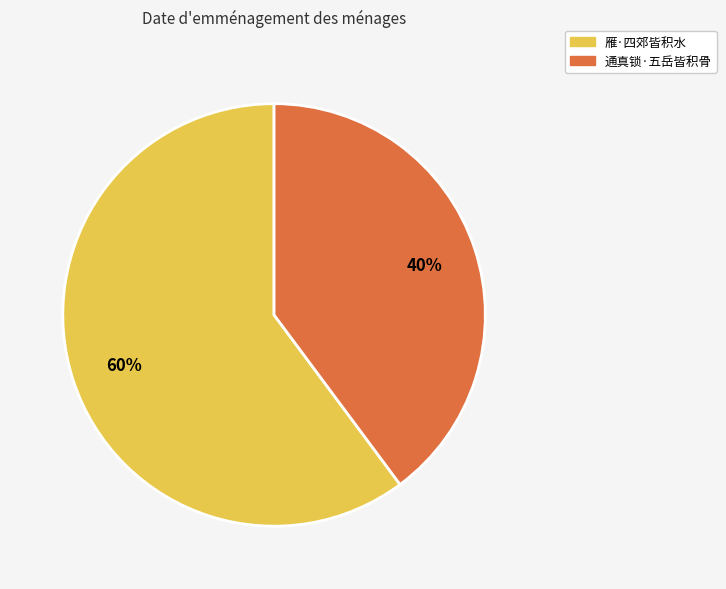

What is the largest slice in the pie chart?

雁·四郊皆积水